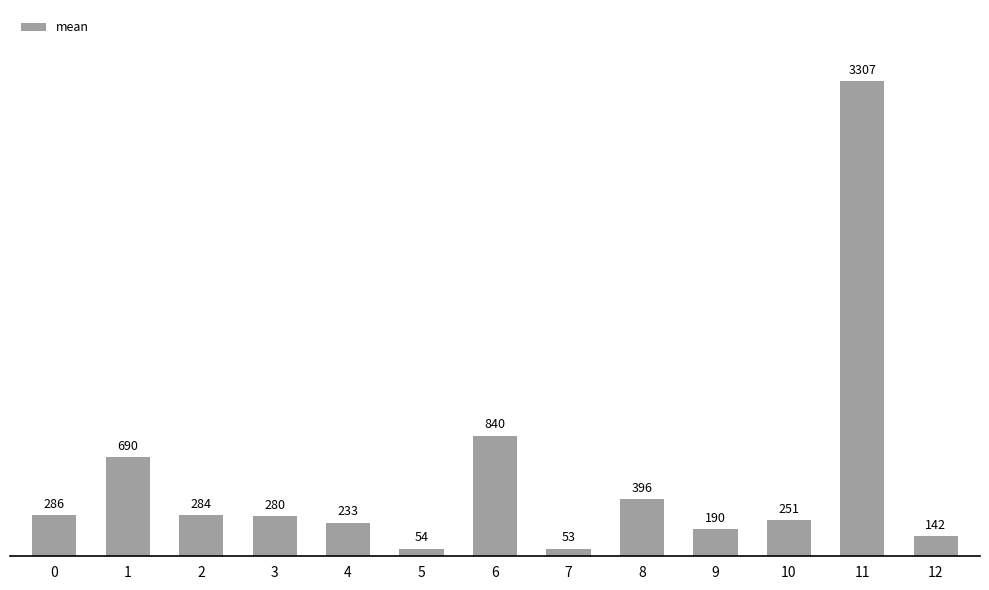

Are the bars horizontal?

No